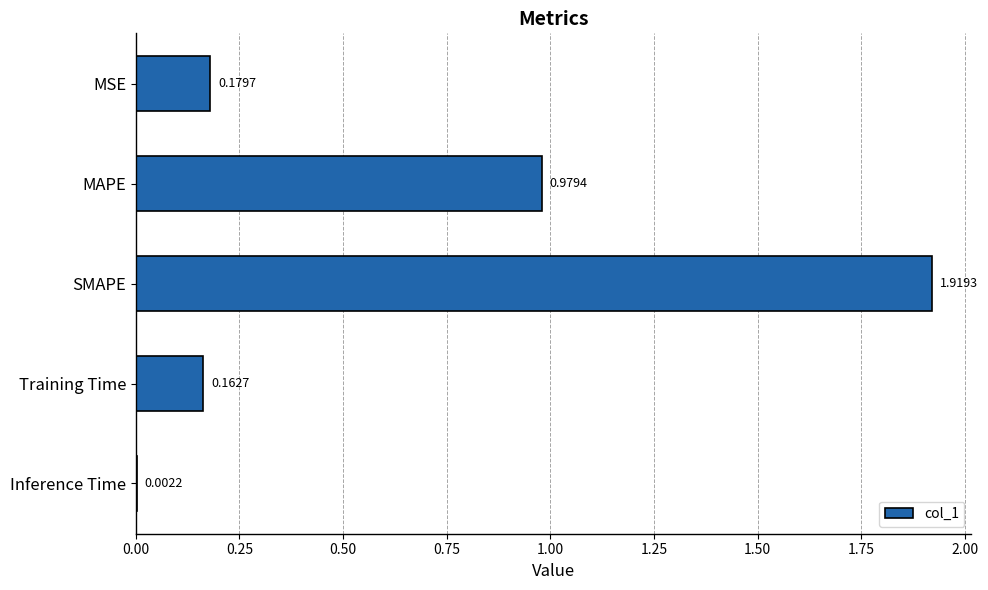

At which label is the value closest to 0?

Inference Time